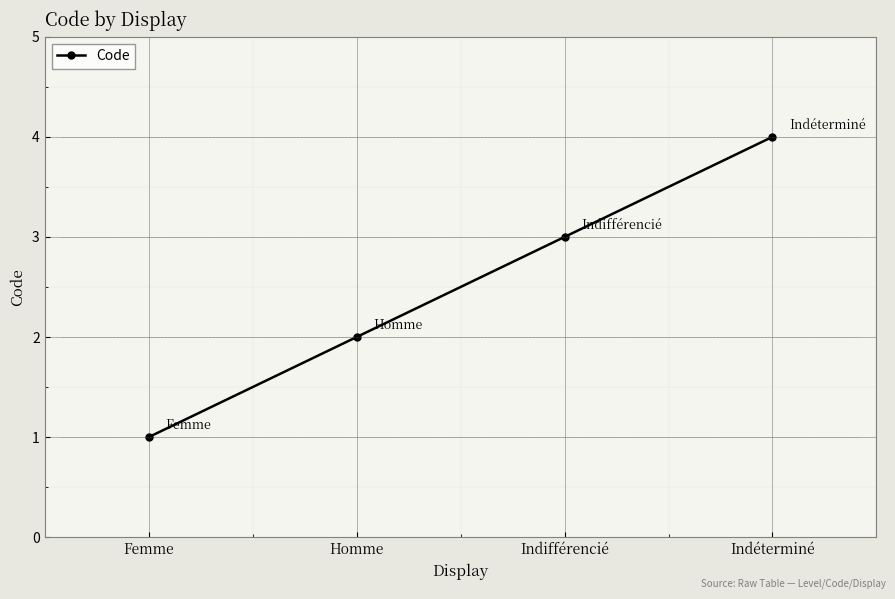

Read the value at Indéterminé.

4